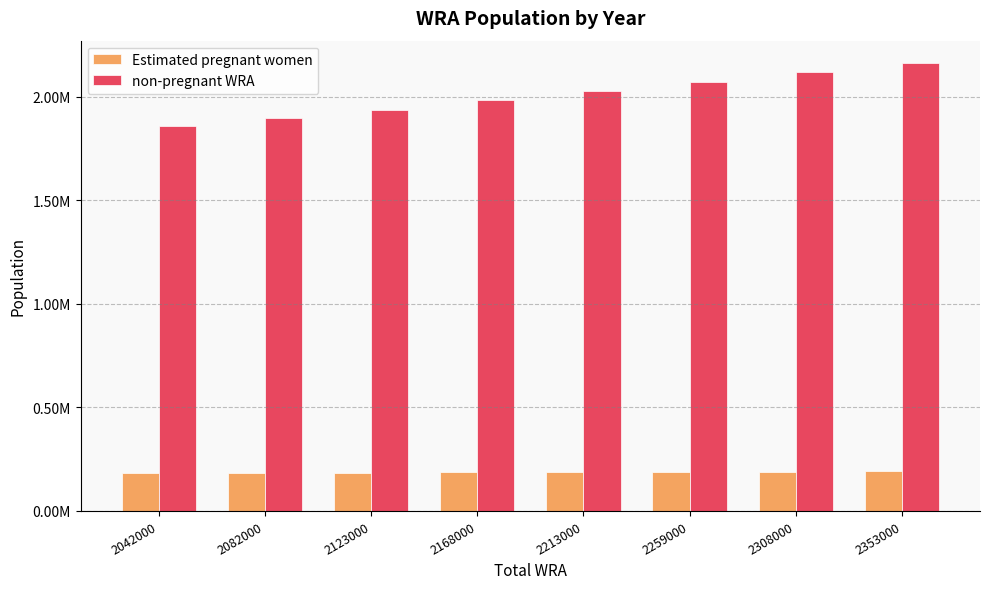

Does the chart contain stacked bars?

No